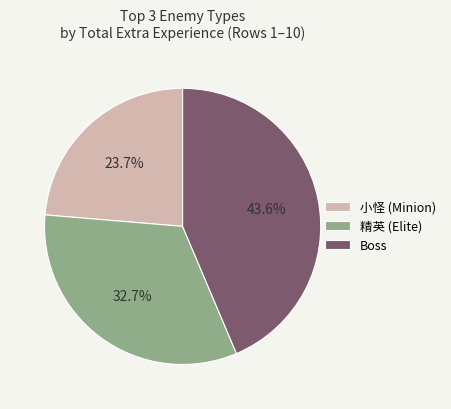

To the nearest percent, what is the difference between the largest and smallest slice percentages?

20%